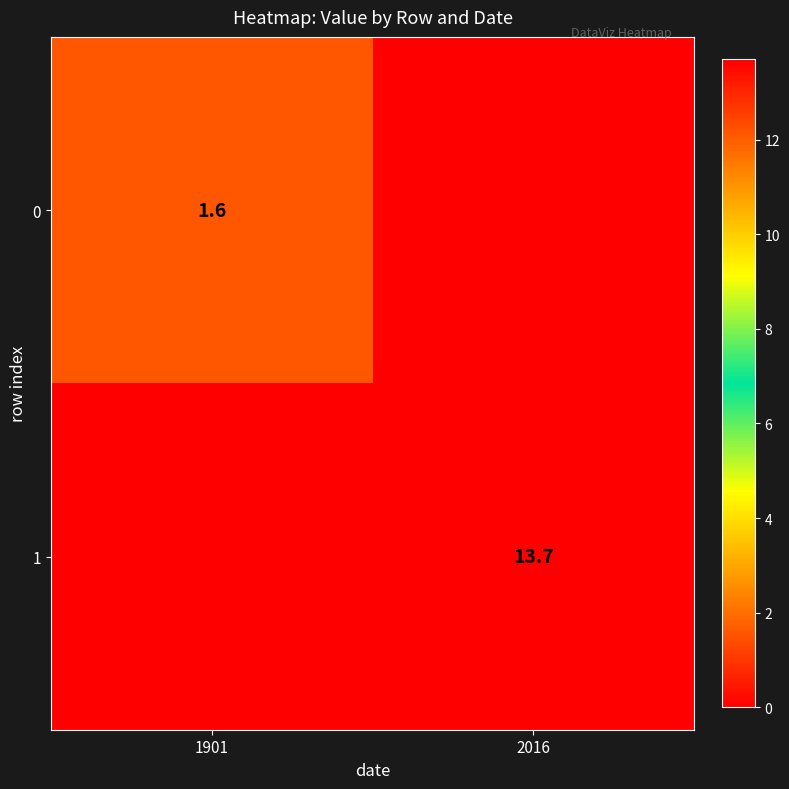

Is it true that 0 equals 2.3 at 1901?

False